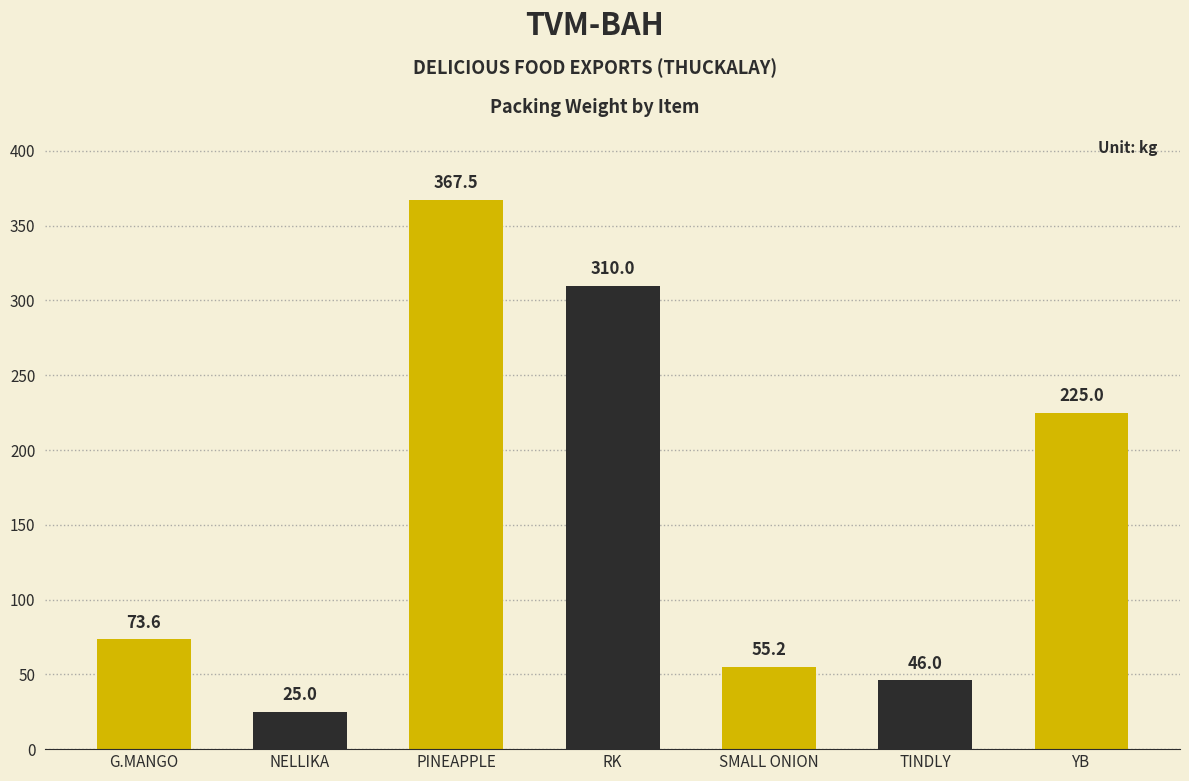

True or false: the data shows 628.0 at PINEAPPLE.

False